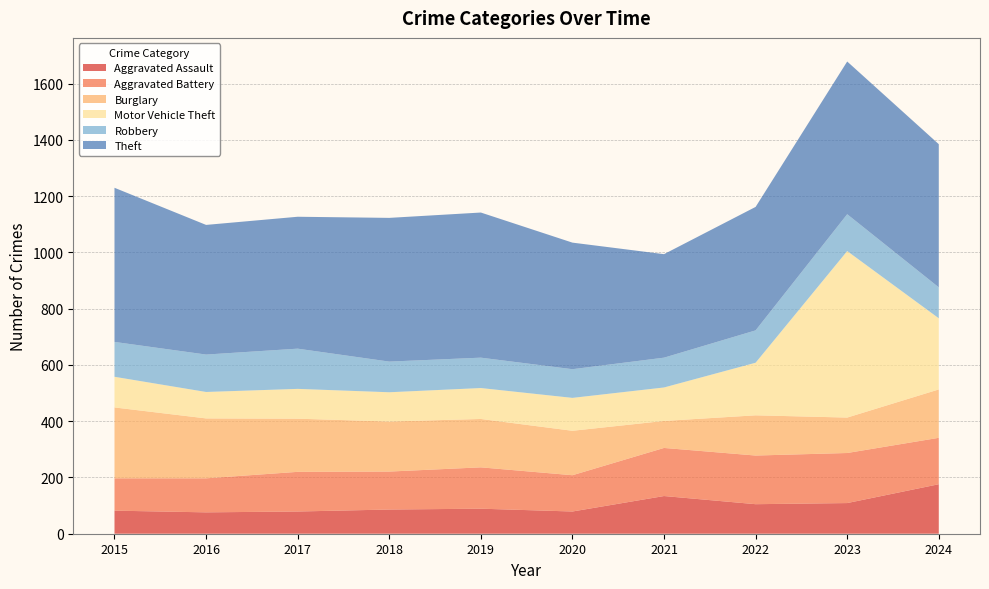

Reading left to right, list all the values displayed in this chart.

Aggravated Assault: 82	76	79	86	89	79	134	105	109	176
Aggravated Battery: 115	121	141	135	147	129	171	173	178	165
Burglary: 252	213	189	178	172	158	96	143	126	172
Motor Vehicle Theft: 109	94	106	104	110	117	119	187	592	253
Robbery: 124	133	143	109	108	102	106	115	131	110
Theft: 548	461	469	511	516	450	368	439	543	509